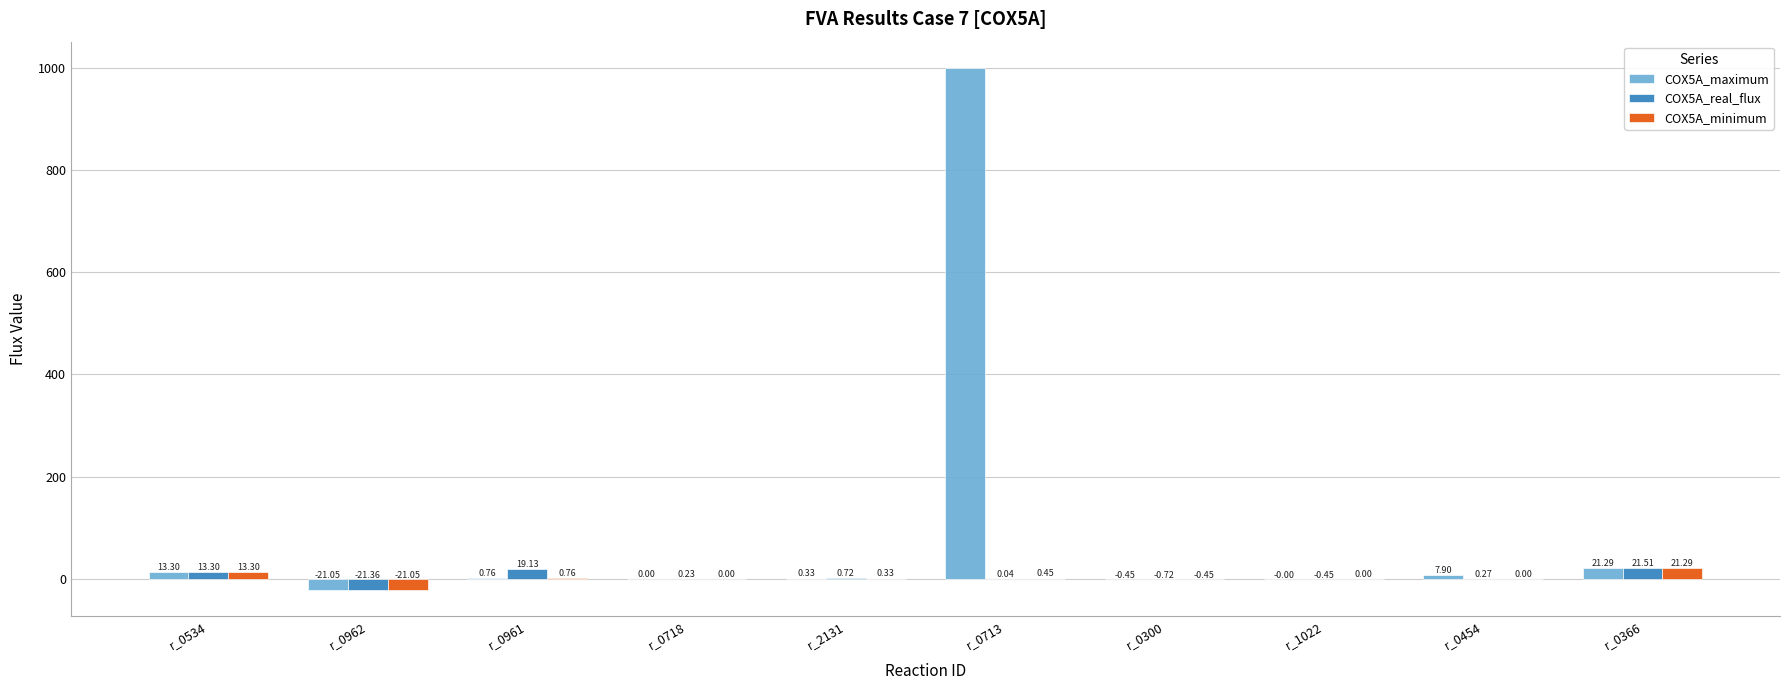

What are all the series names shown in the legend?

COX5A_maximum, COX5A_real_flux, COX5A_minimum